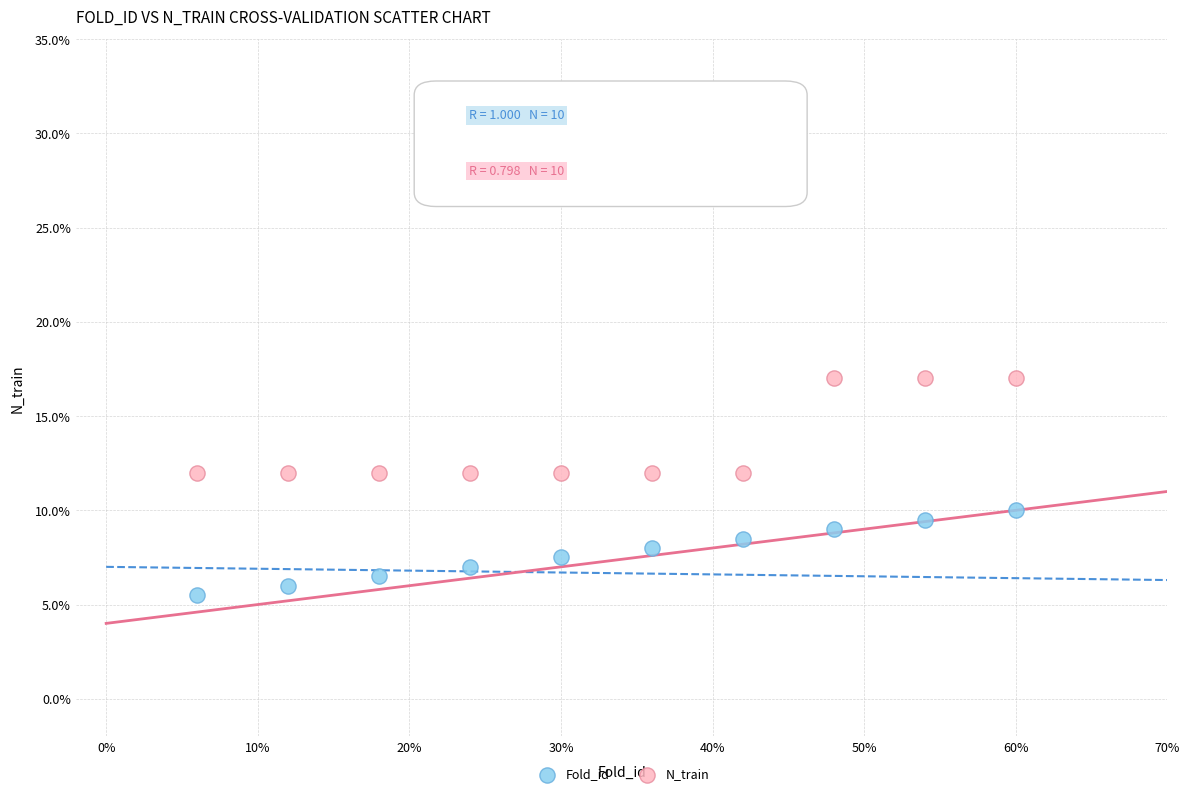

Which series has the largest Y range (max minus min)?

N_train